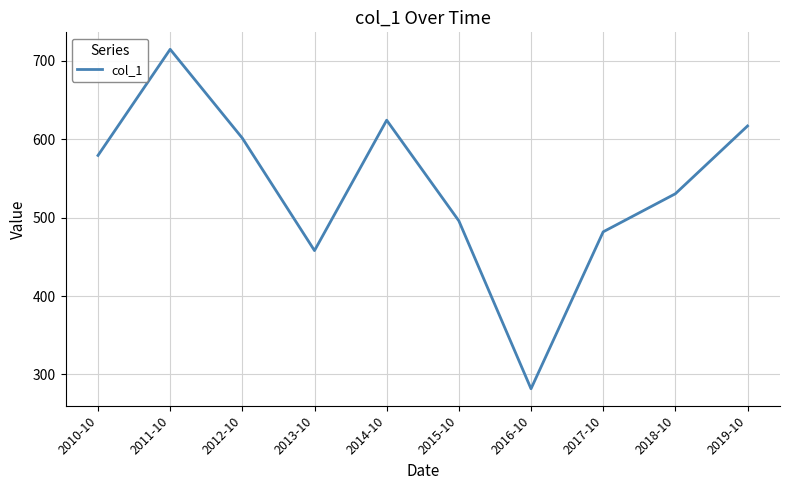

Which has a higher value, 2018-10 or 2012-10?

2012-10